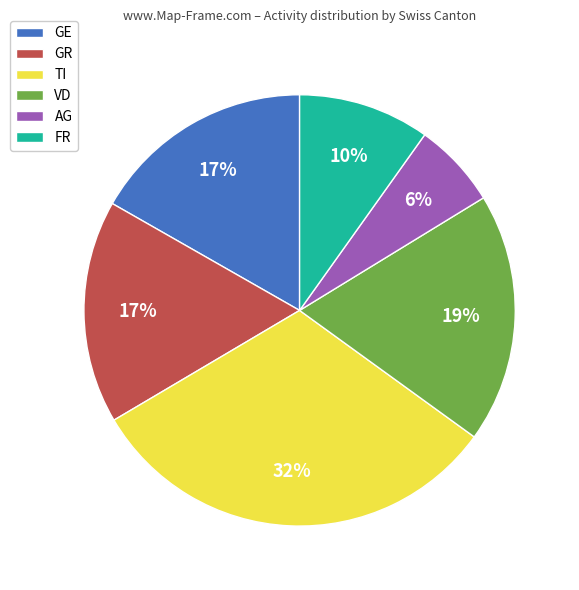

Do TI and GE together represent more than half of the pie?

No